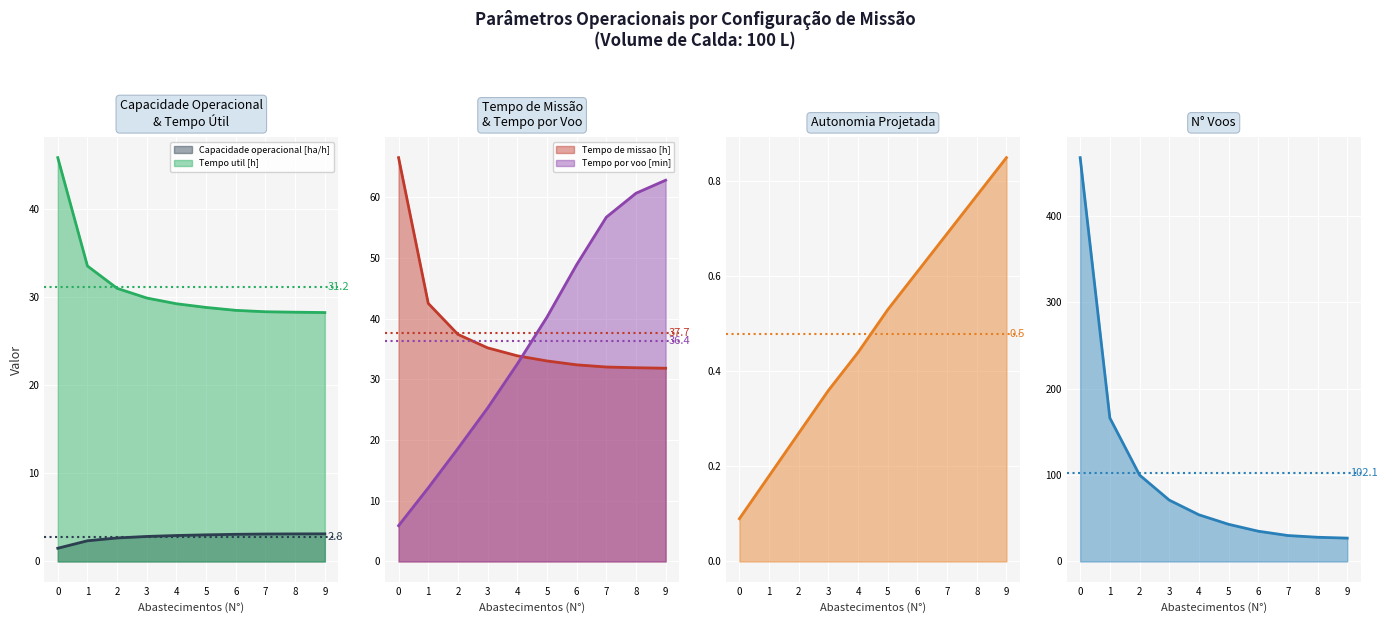

Reading right to left, list all the values displayed in this chart.

Capacidade operacional [ha/h]: 9=3.1	8=3.1	7=3.1	6=3.1	5=3.0	4=3.0	3=2.8	2=2.7	1=2.4	0=1.5
Tempo de missao [h]: 9=31.9	8=31.9	7=32.0	6=32.4	5=33.0	4=33.9	3=35.2	2=37.4	1=42.5	0=66.6
Tempo util [h]: 9=28.3	8=28.3	7=28.4	6=28.5	5=28.9	4=29.3	3=29.9	2=31.0	1=33.6	0=45.9
Tempo por voo [min]: 9=62.8	8=60.7	7=56.7	6=48.9	5=40.3	4=32.5	3=25.3	2=18.6	1=12.1	0=5.9
Autonomia Projetada [h]: 9=0.8	8=0.8	7=0.7	6=0.6	5=0.5	4=0.4	3=0.4	2=0.3	1=0.2	0=0.1
N Voos: 9=27.0	8=28.0	7=30.0	6=35.0	5=43.0	4=54.0	3=71.0	2=100.0	1=166.0	0=467.0